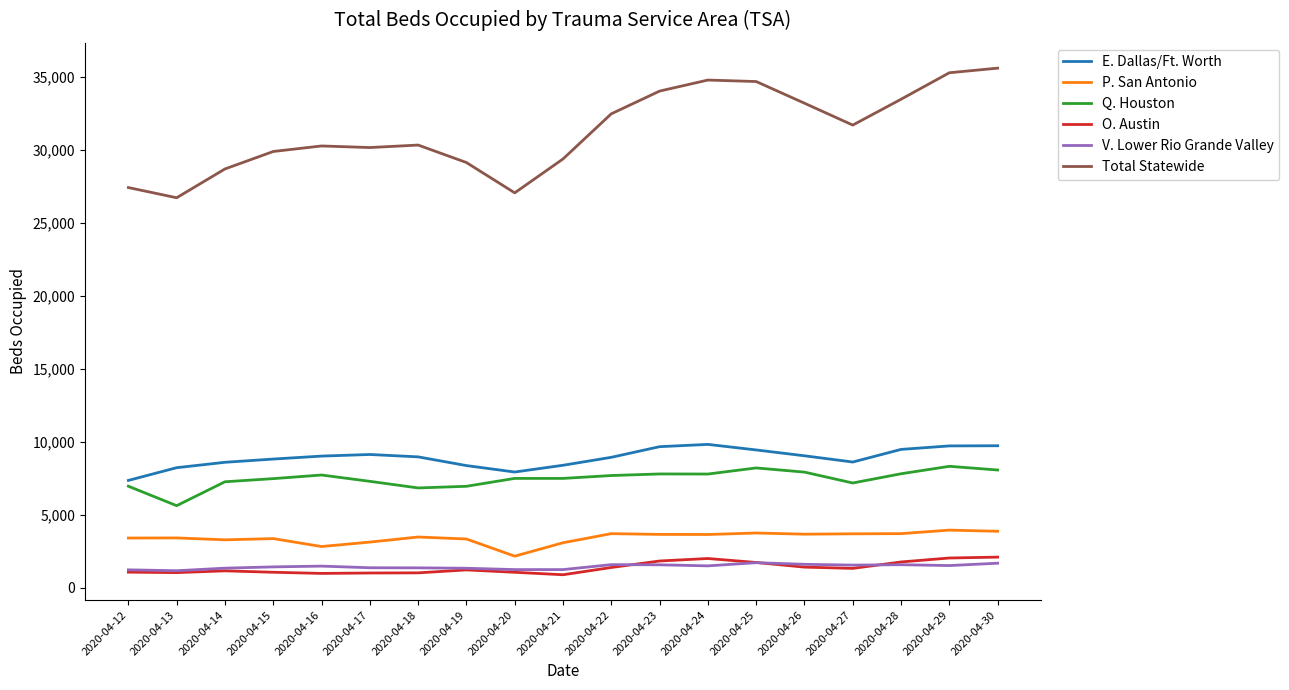

What is the total value across all series at 2020-04-26?

56815